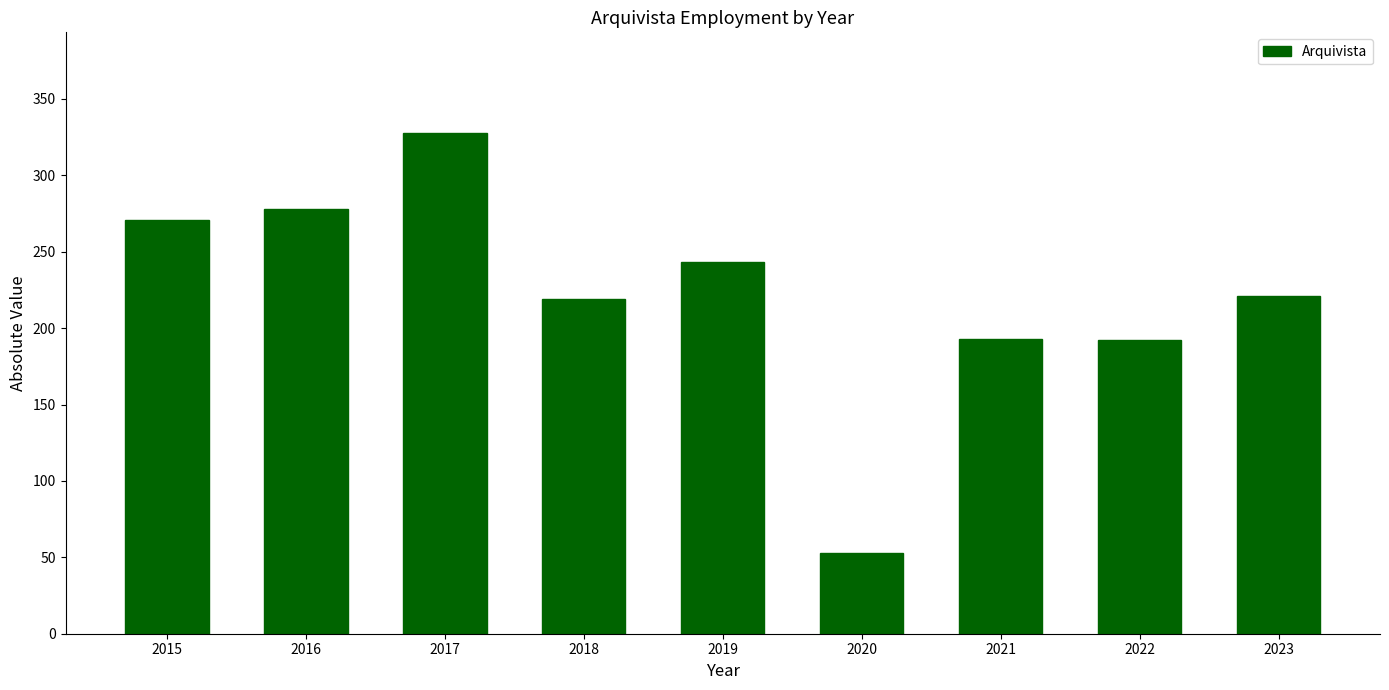

The chart shows a value of 78 at 2021. True or false?

False